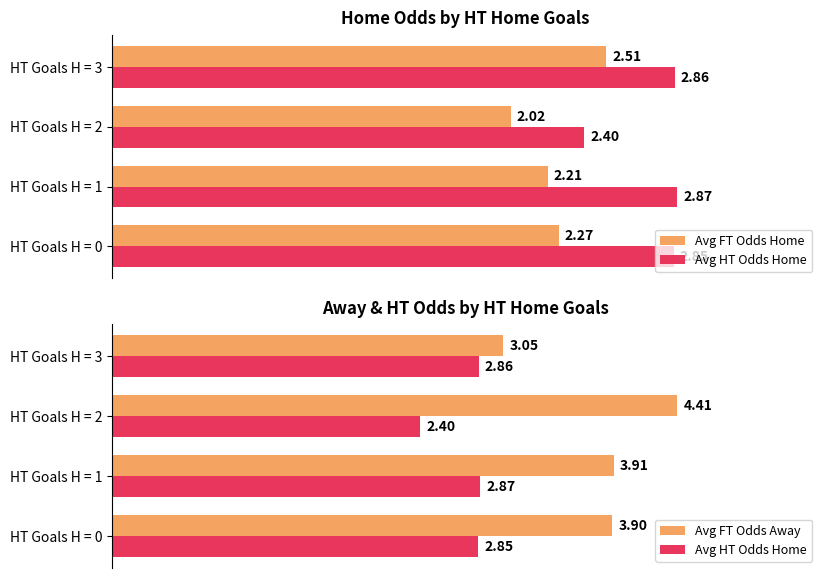

The Avg FT Odds Home series shows 3.6 at HT Goals H = 2. True or false?

False